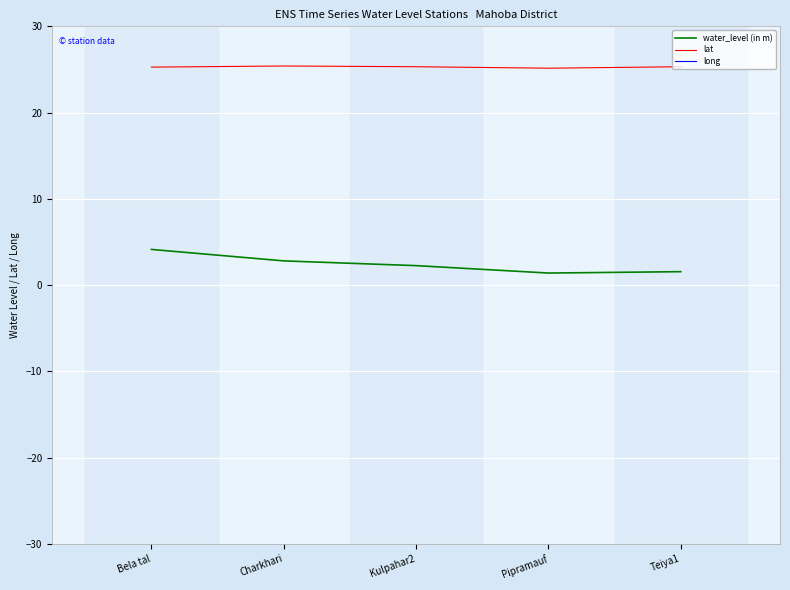

What is the maximum value for water_level (in m)?

4.1